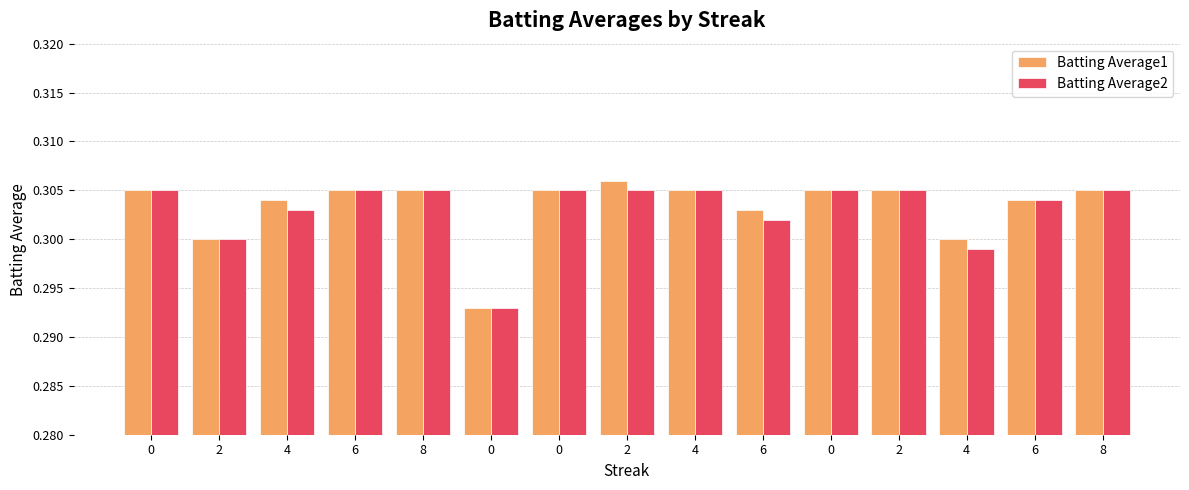

How many bars are there in total?

30